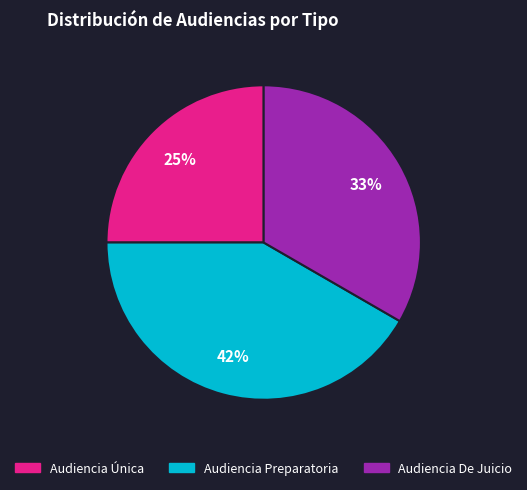

The Audiencia De Juicio slice represents 33% of the pie. True or false?

True